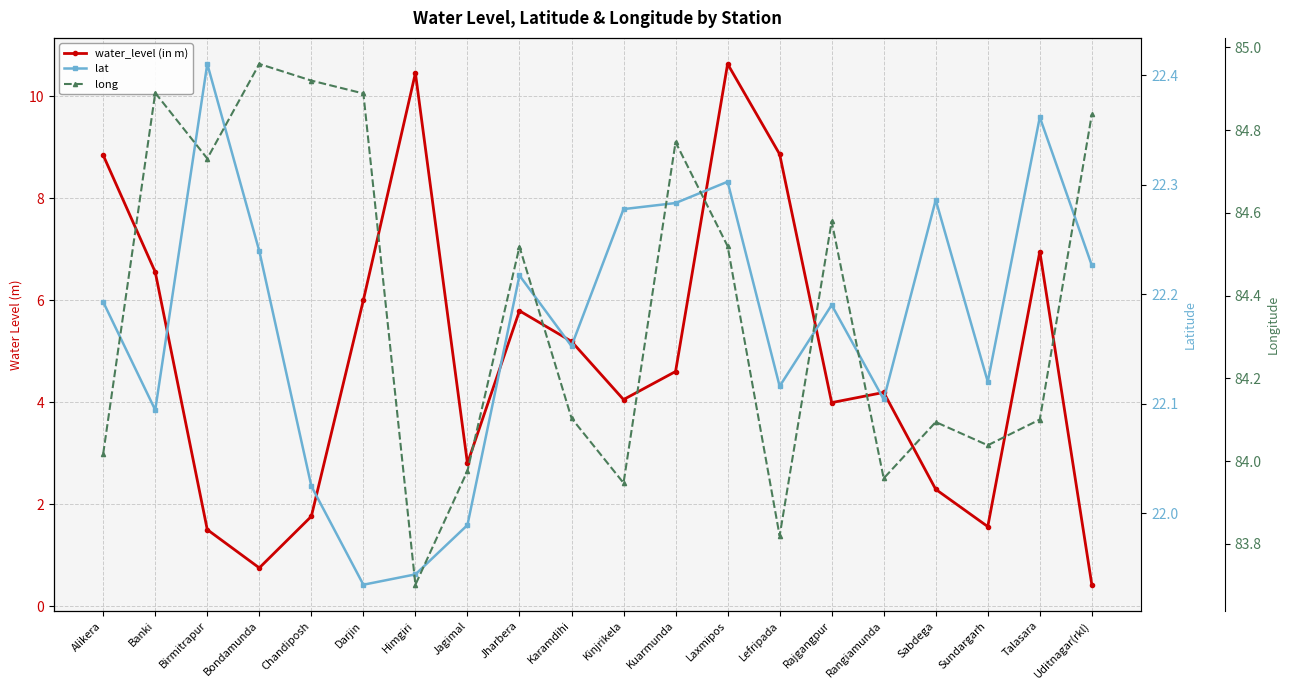

What value does the long series have at Birmitrapur?

84.7